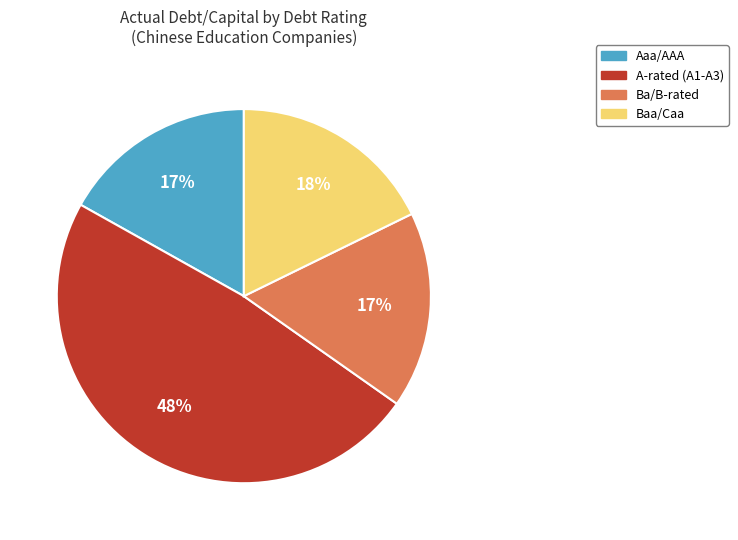

Is there any slice that represents more than half of the pie?

No